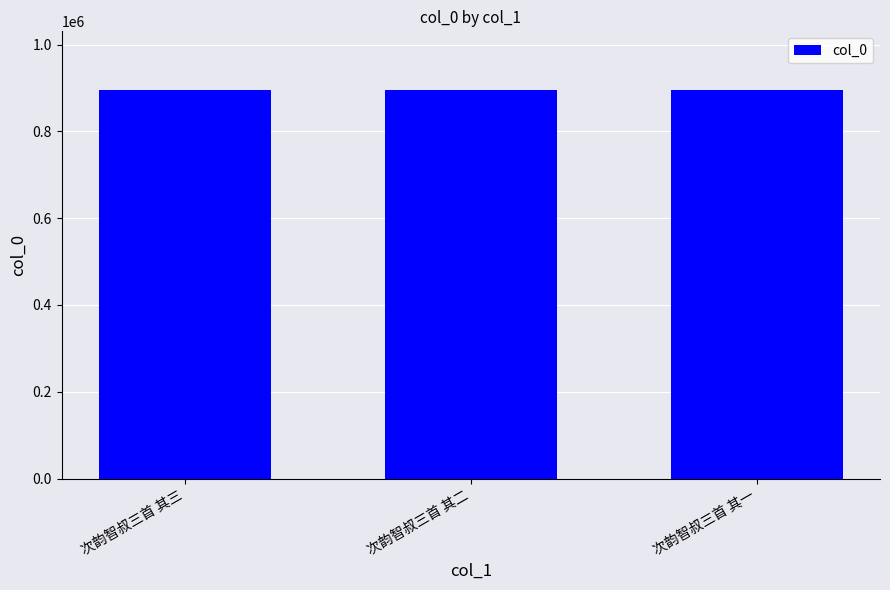

What is the change in value from 次韵智叔三首 其三 to 次韵智叔三首 其一?

+2